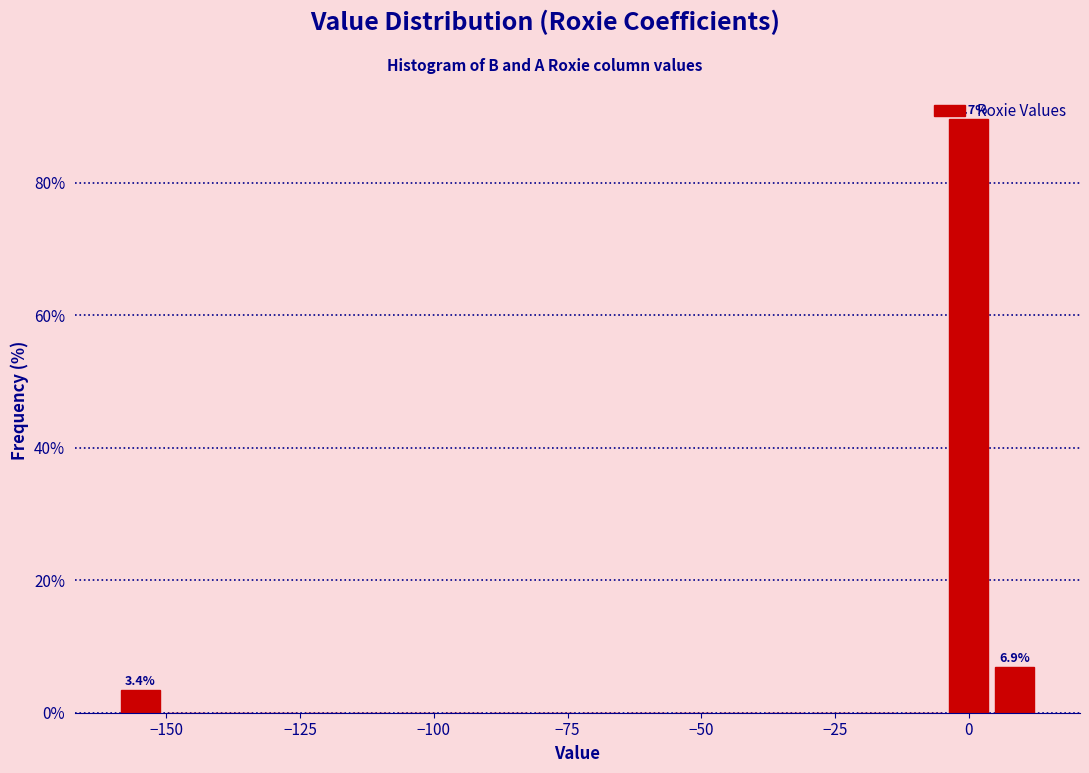

Read against the x-axis, roughly where is the centre of the tallest bar?

0